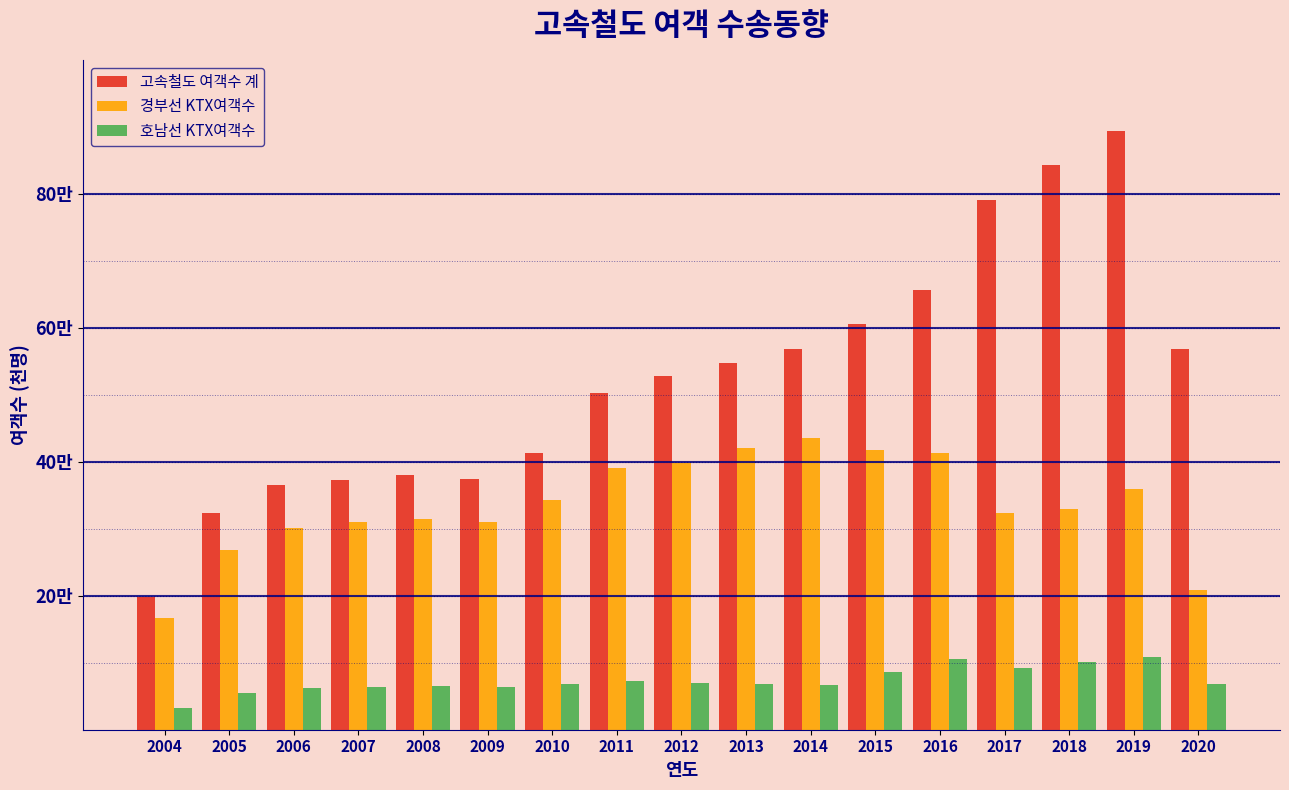

Are the bars grouped side by side (vs. stacked)?

Yes